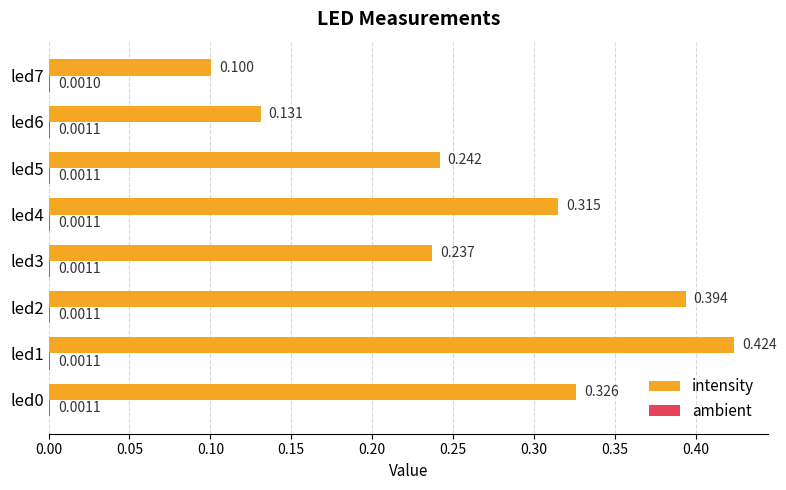

Which series has the largest total across all categories?

intensity